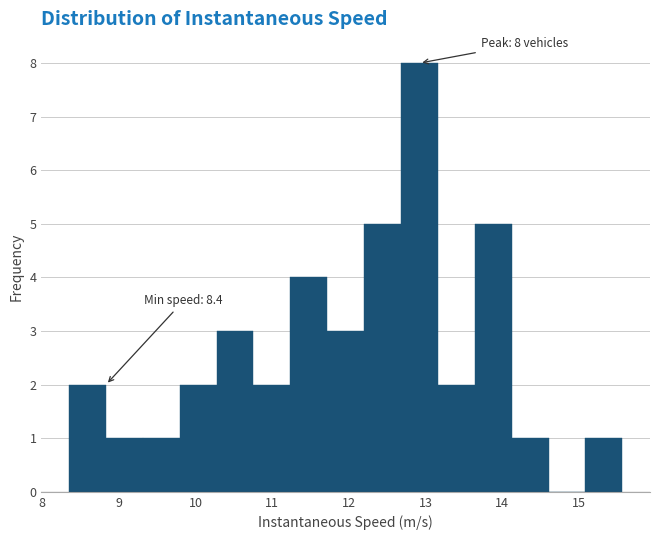

Over which range of the x-axis is the bar tallest?

12.7 to 13.2